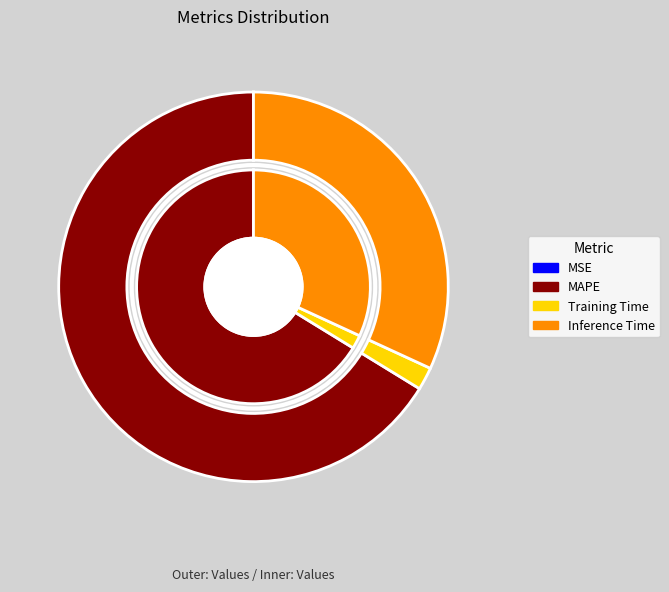

What is the change in value from MAPE to Training Time?

-2.0